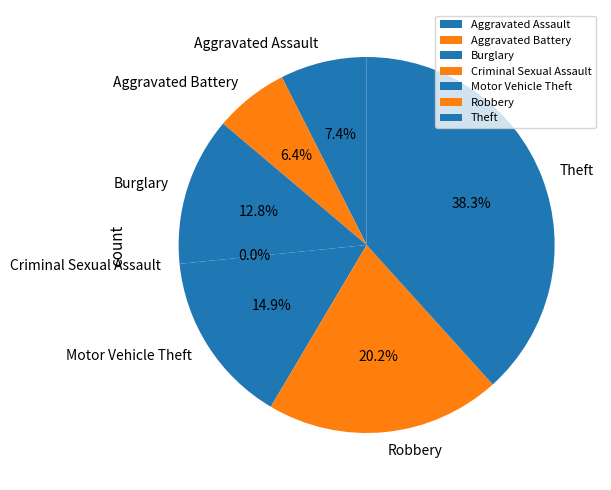

Is Motor Vehicle Theft the majority of the pie?

No